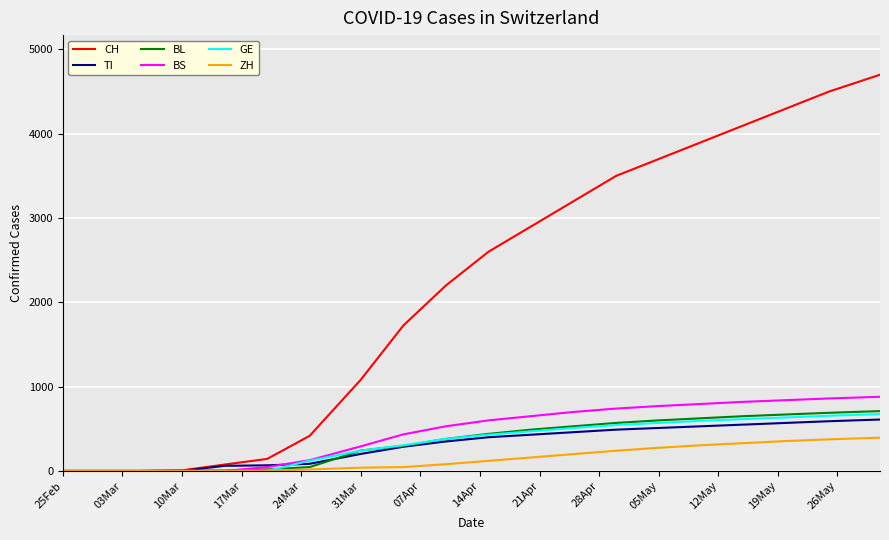

What is the greatest value displayed?

4700